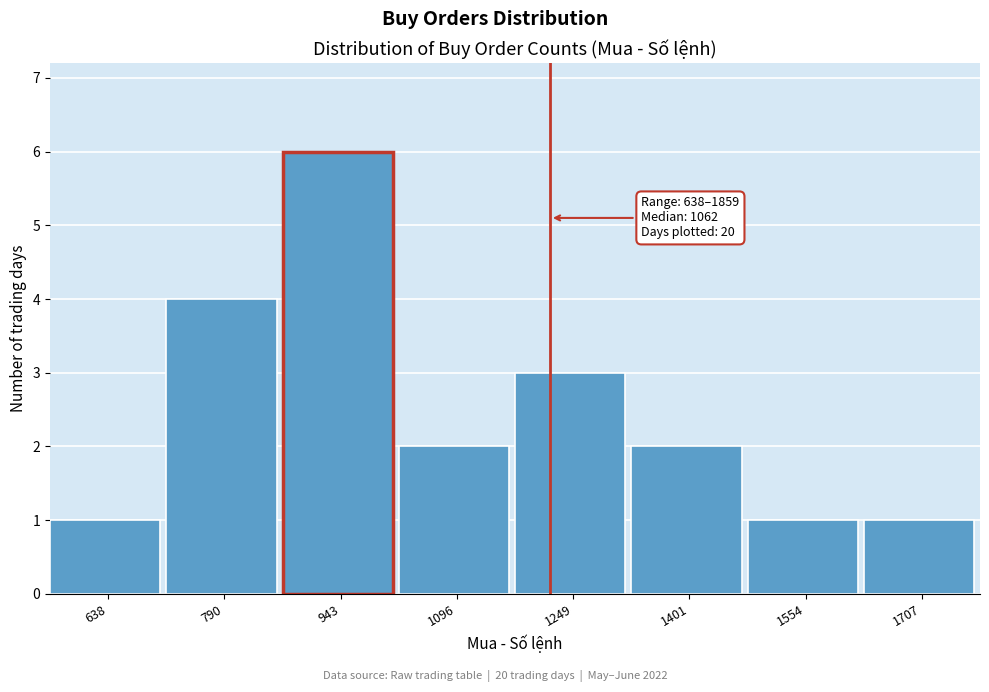

Reading left to right, list all the values displayed in this chart.

1	4	6	2	3	2	1	1